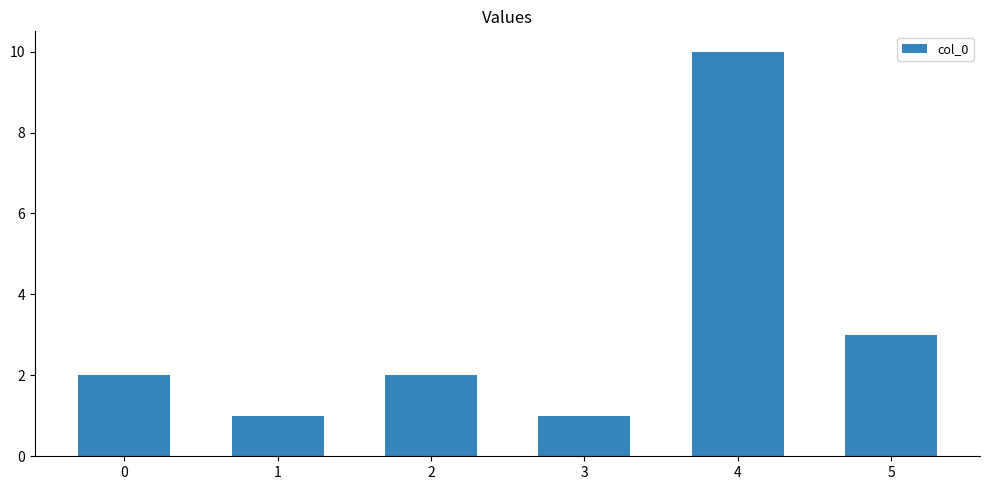

True or false: the data shows 3 at 2.

False